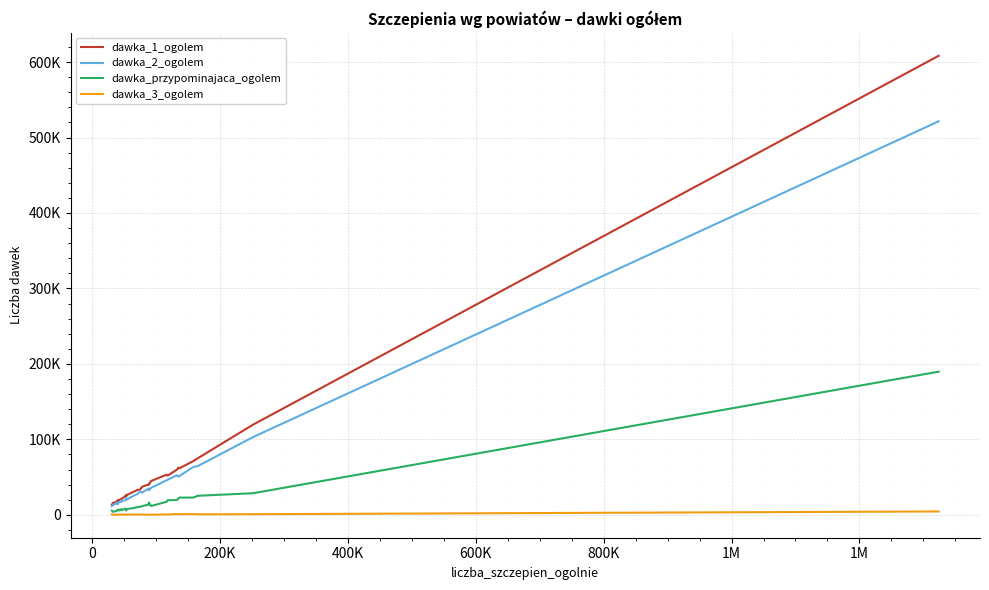

At how many categories does at least one series exceed 393713?

1